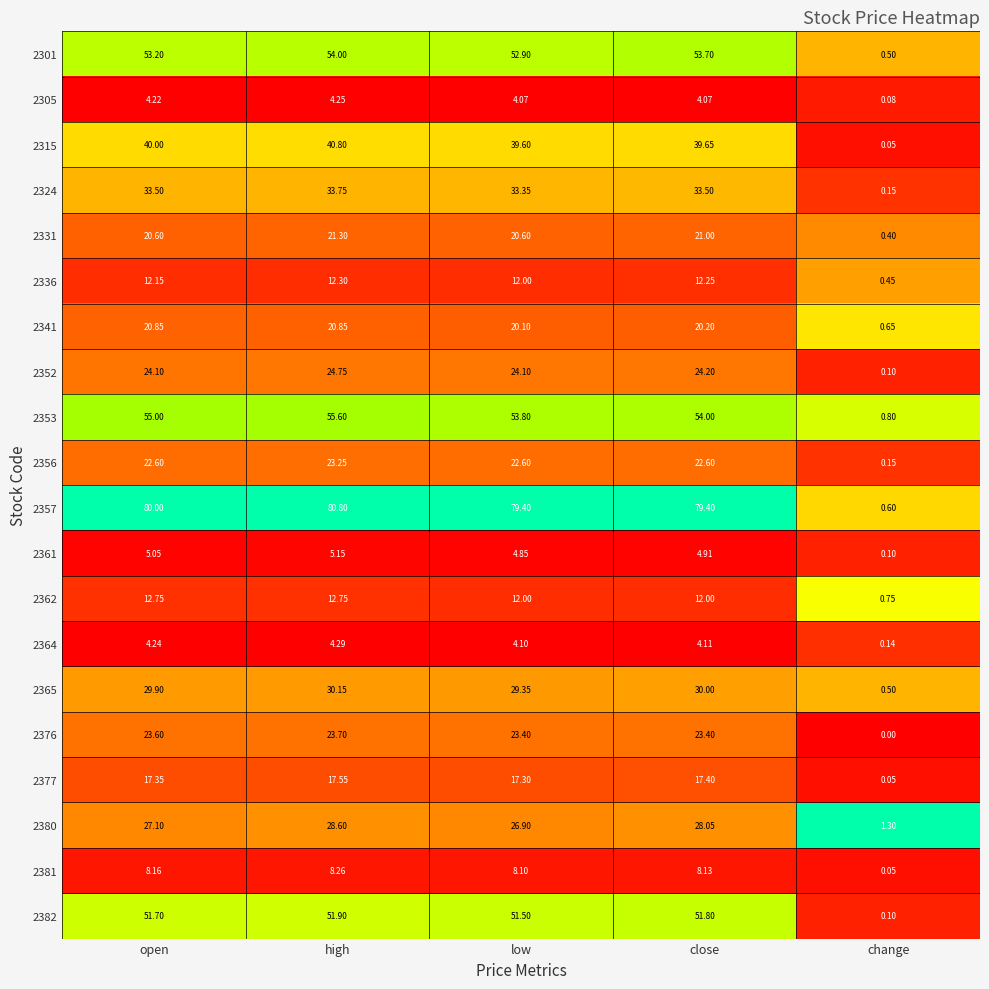

Where does the 2324 series first go above 33?

open